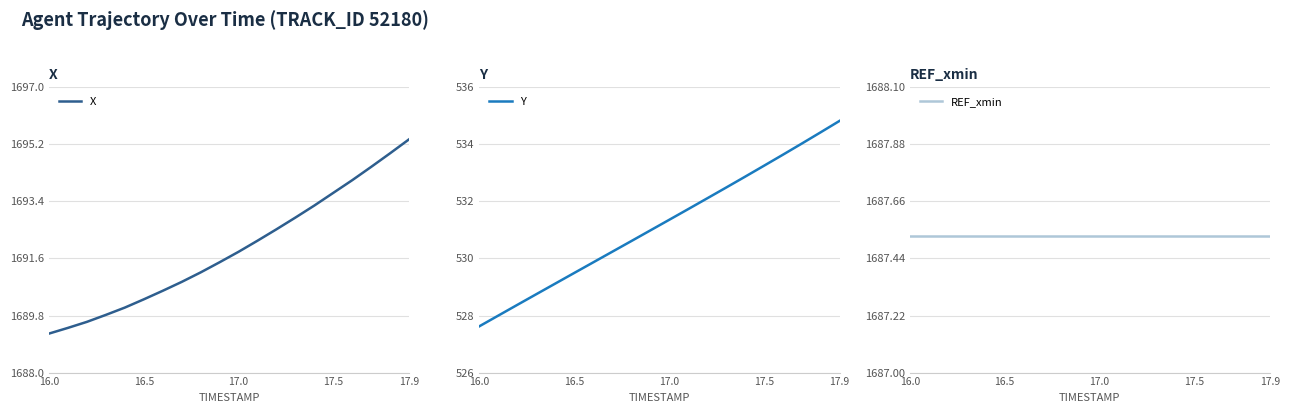

List the series in order of their peak value, highest first.

X, REF_xmin, Y